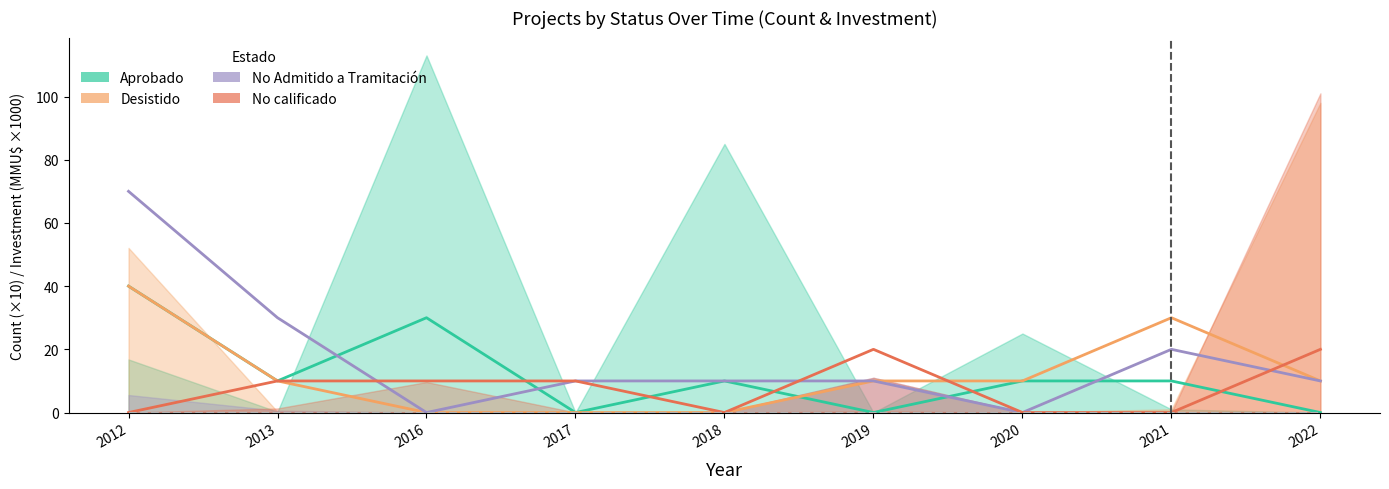

Which series changed the most between 2013 and 2018?

No Admitido a Tramitación